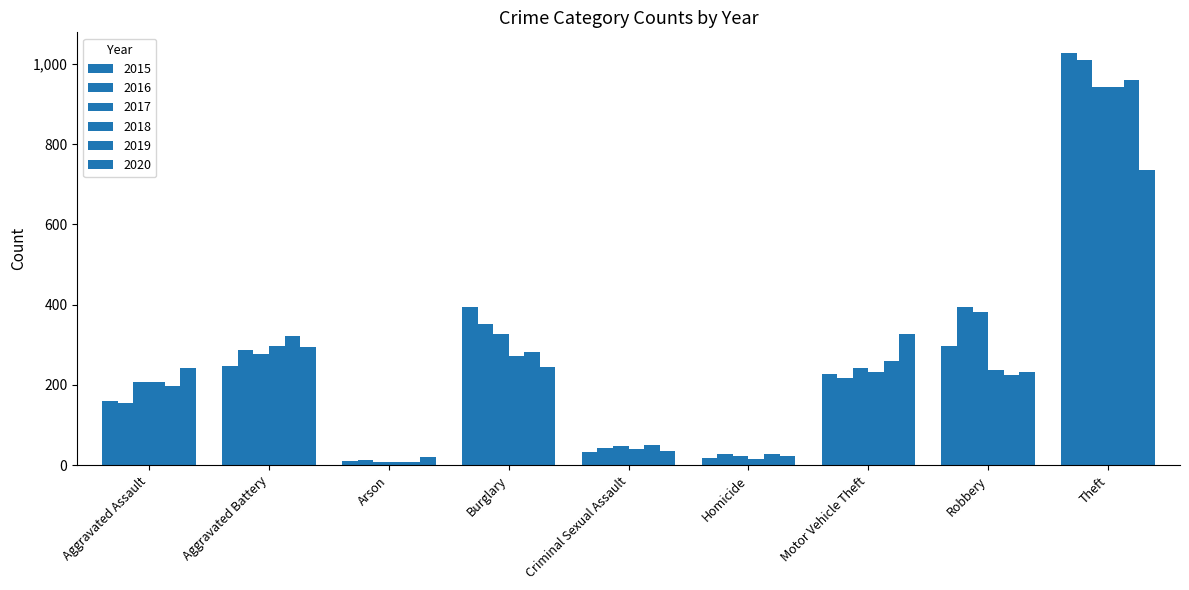

Does the chart contain stacked bars?

No